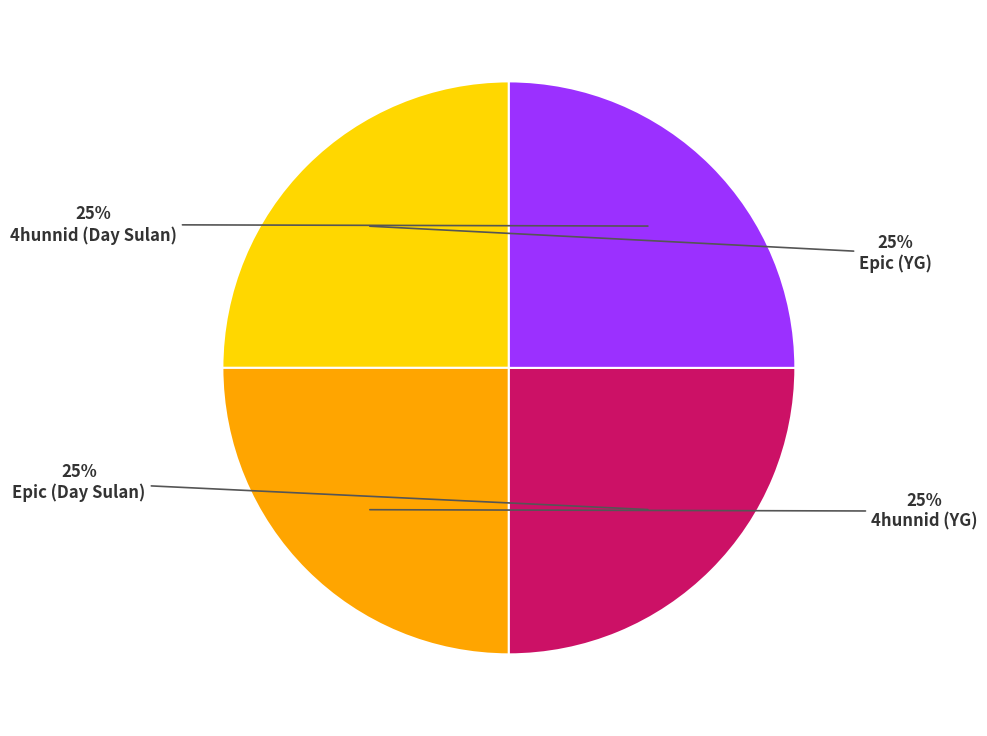

Does any single category account for the majority?

No